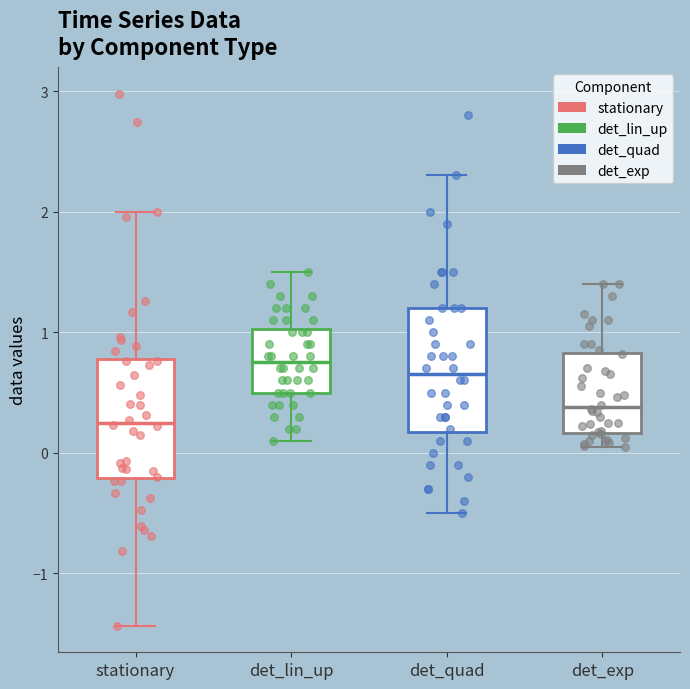

Where is the lower edge of the box for det_exp on the y-axis? The values are not printed on the chart, so give them approximately, as read against the axis.

0.2